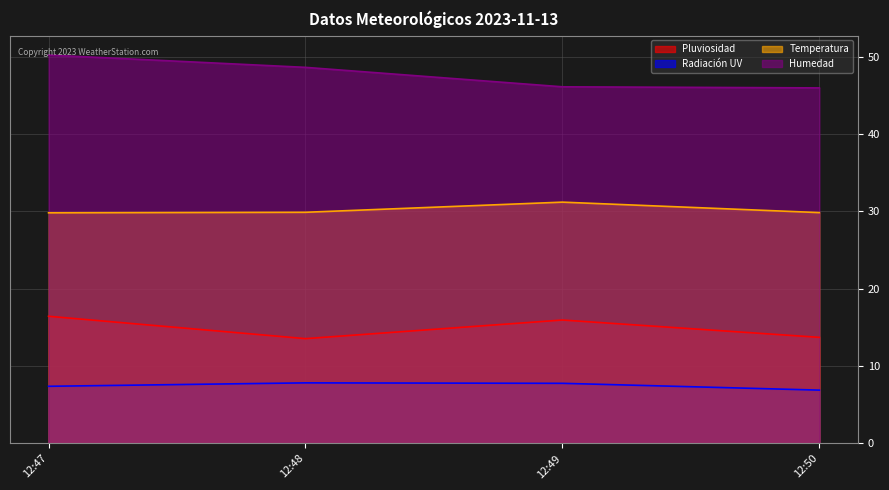

What is the difference between the maximum and second lowest values in the Pluviosidad series?

2.7